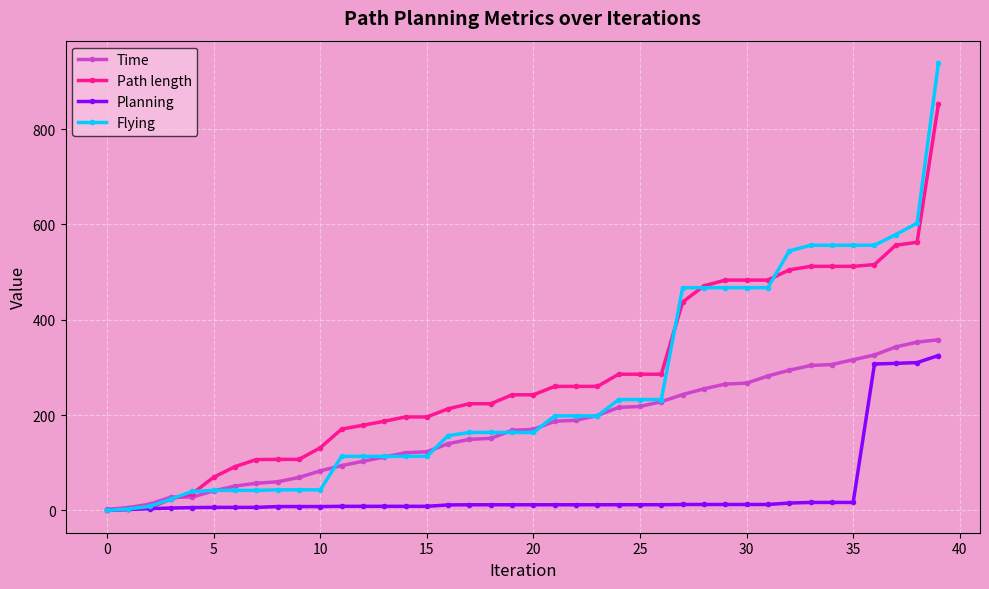

Which series has the largest range (max minus min)?

Flying